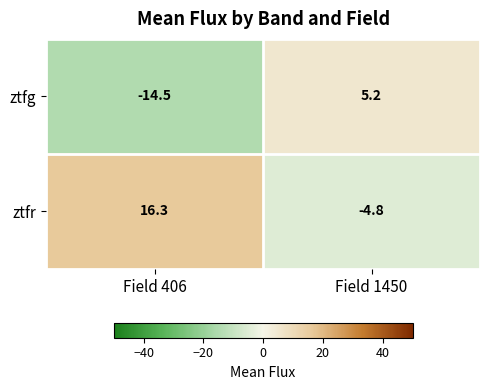

What is the maximum value shown in the chart?

16.3